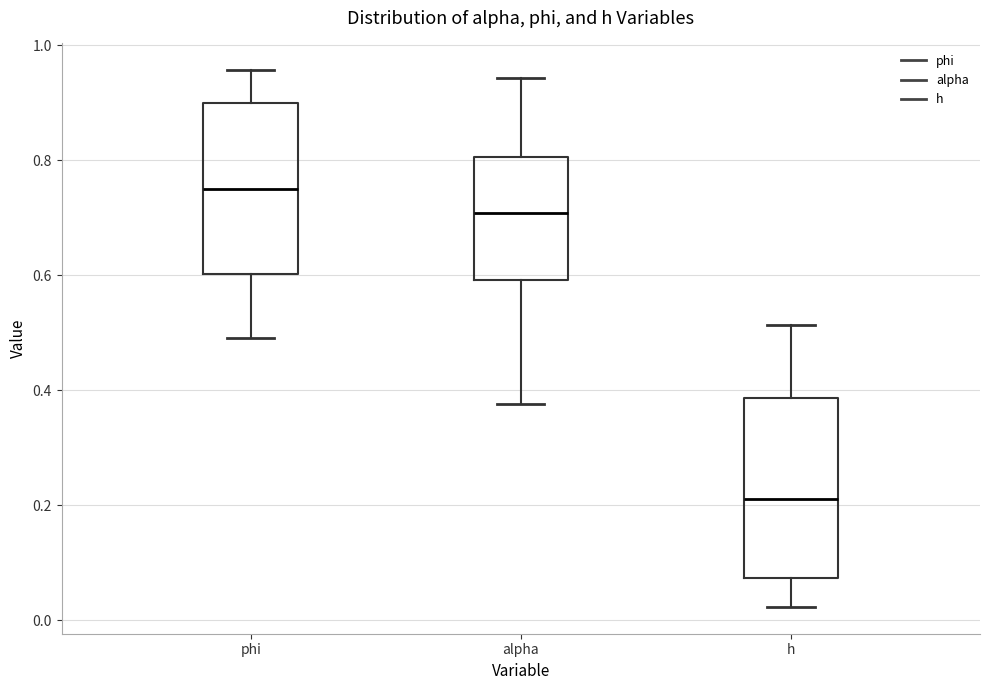

Reading left to right, transcribe this box plot: for each box, give where its median line is, the range the box spans, and where its two whiskers end, as read against the y-axis. The values are not printed on the chart, so give them approximately, as read against the axis.

phi: median 0.76, box 0.60 to 0.90, whiskers 0.50 to 0.96
alpha: median 0.70, box 0.60 to 0.80, whiskers 0.38 to 0.94
h: median 0.22, box 0.08 to 0.38, whiskers 0.02 to 0.52